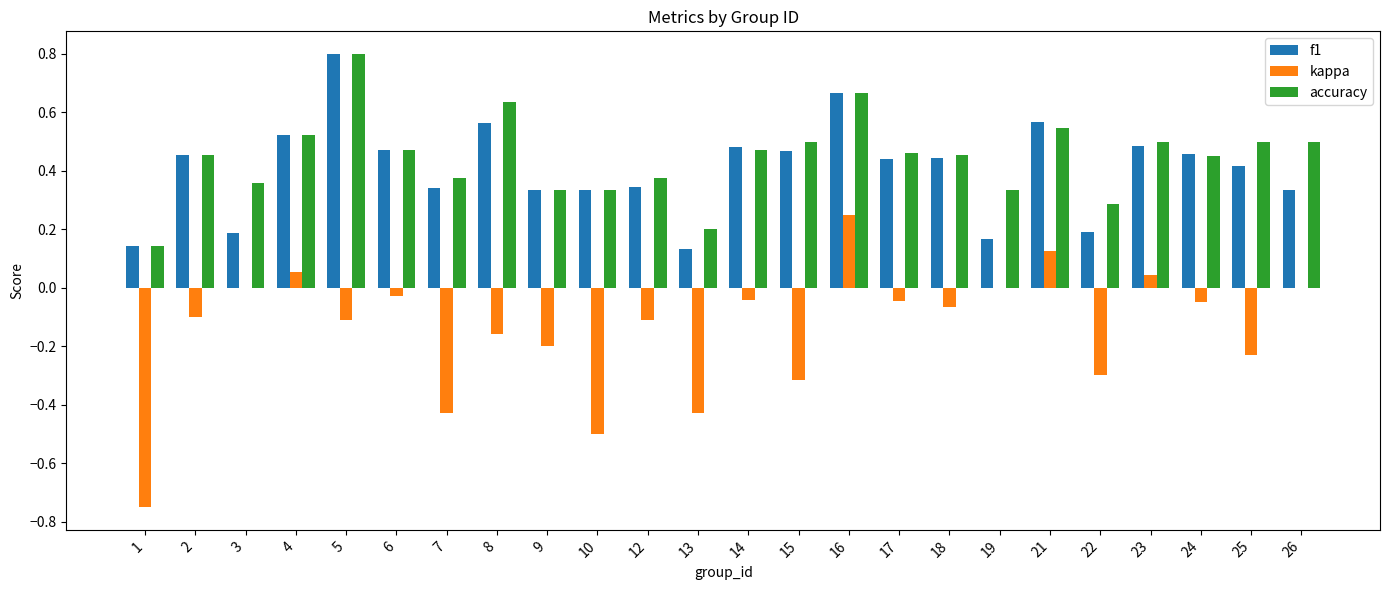

The f1 series shows 0.3 at 26. True or false?

True